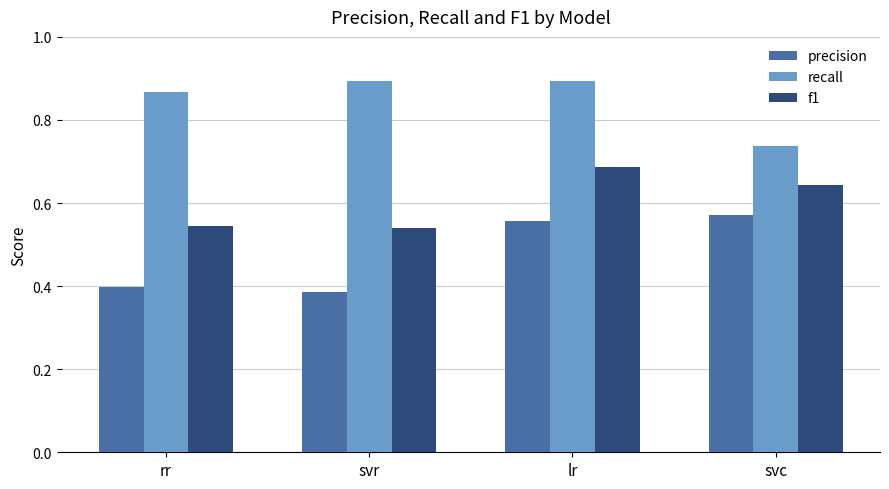

Is it true that f1 equals 1.0 at svc?

False